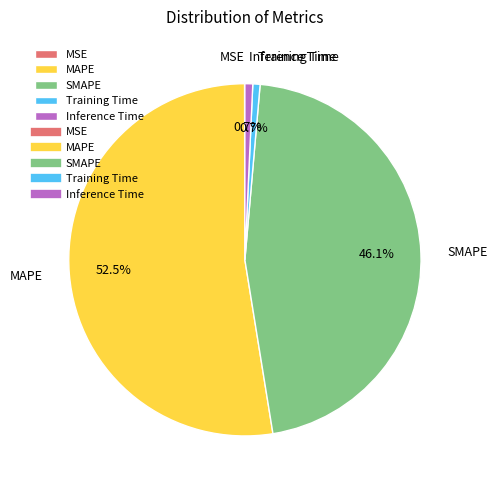

What is the total percentage of Inference Time and SMAPE?

46.8%